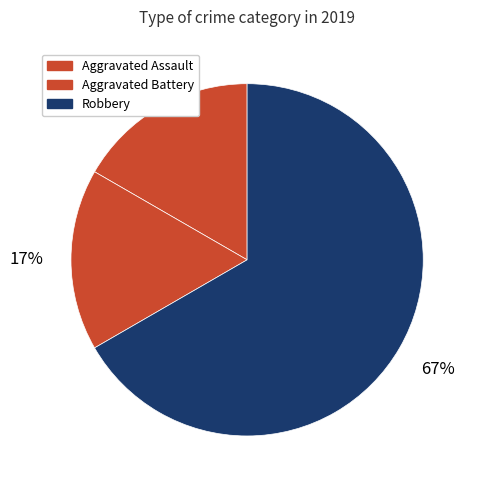

To the nearest percent, what percentage of the pie is Aggravated Battery?

17%